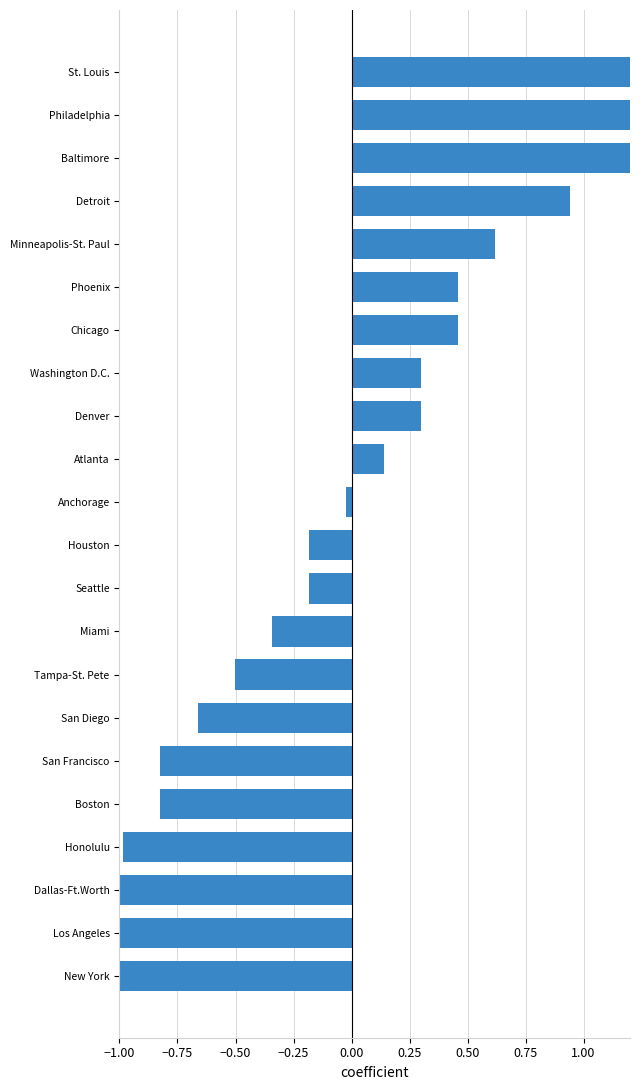

Reading left to right, transcribe all the data shown in this chart.

-1.8	-1.3	-1.1	-1.0	-0.8	-0.8	-0.7	-0.5	-0.3	-0.2	-0.2	-0.0	0.1	0.3	0.3	0.5	0.5	0.6	0.9	1.6	1.6	2.4